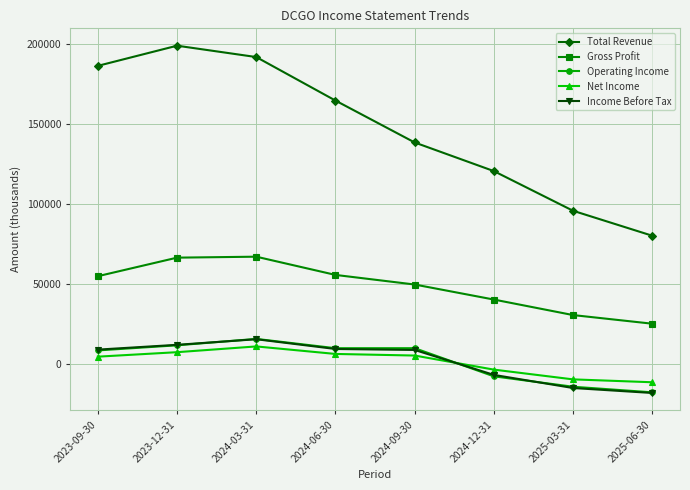

How many intersections are there between Income Before Tax and Operating Income?

3